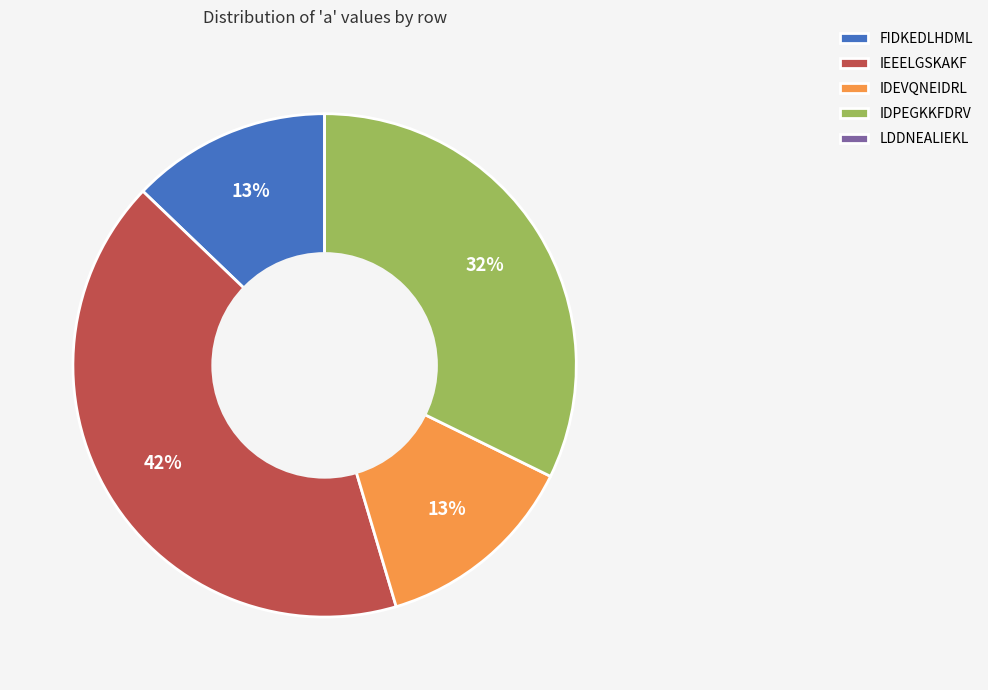

To the nearest percent, what portion does IEEELGSKAKF represent?

42%